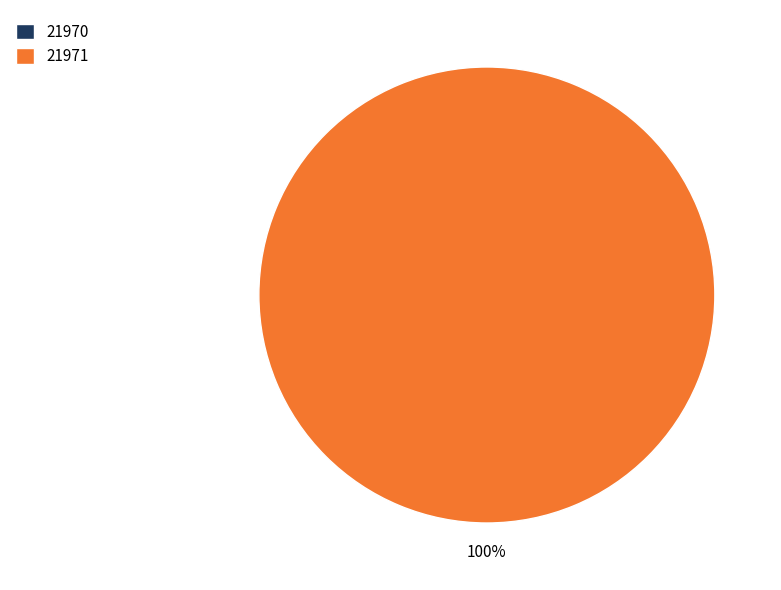

How many slices are in this pie chart?

2